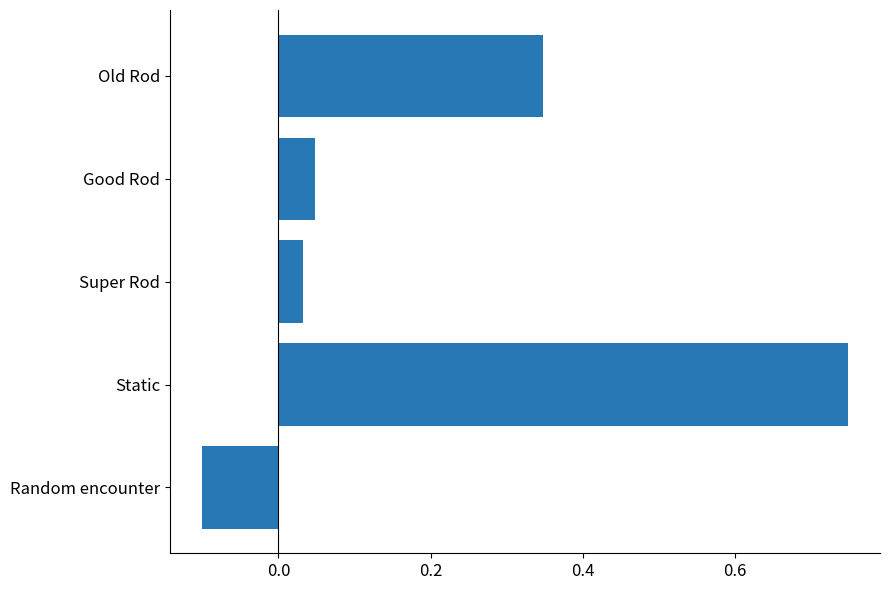

What is the smallest value displayed?

-0.1